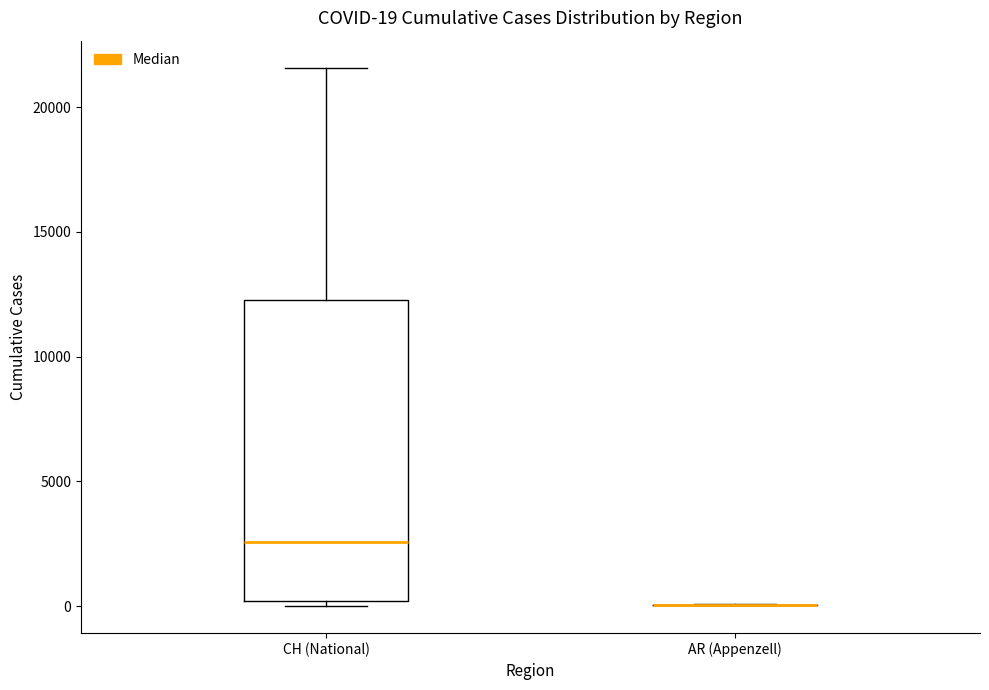

Comparing the boxes themselves (not the whiskers), which one is the tallest?

CH (National)